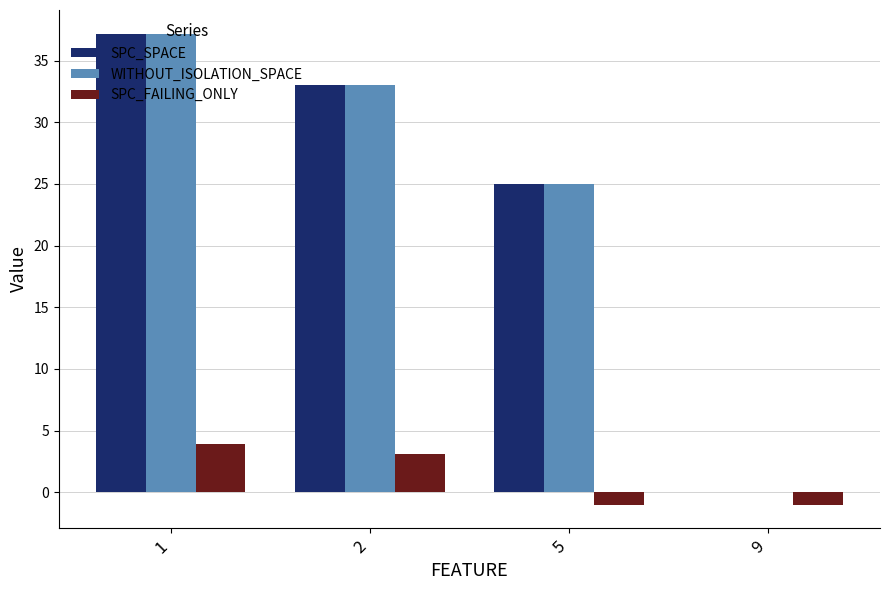

What is the spread (max minus min) of values at 5?

26.0